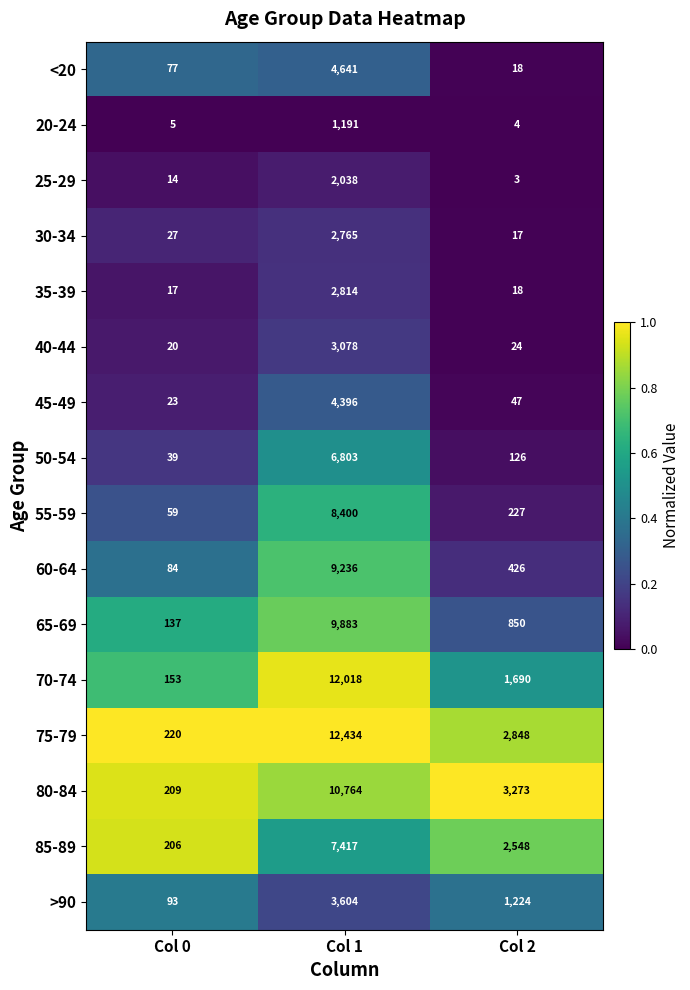

What is the difference between the maximum and minimum values in the 40-44 series?

3058